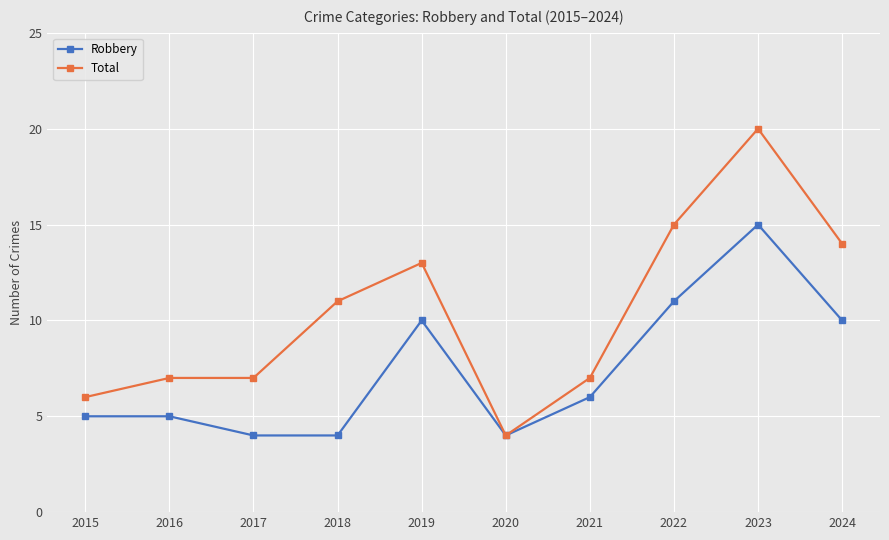

Is it true that Robbery equals 4 at 2017?

True